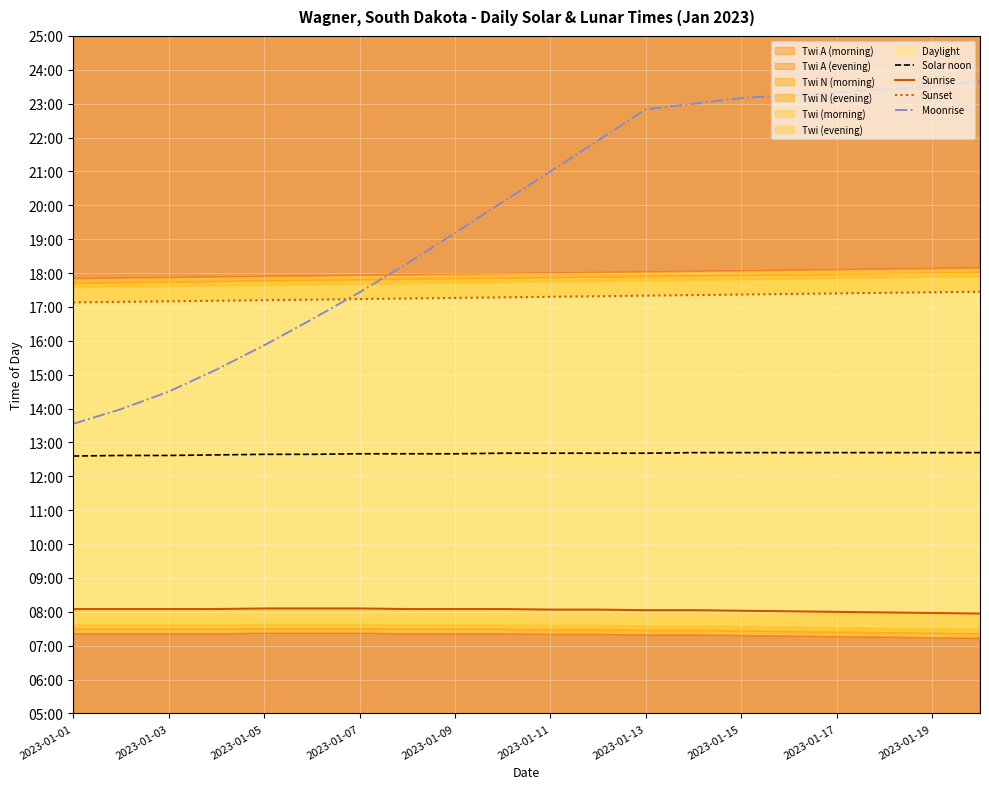

True or false: Sunrise has more than 0 points higher than both neighbors.

False